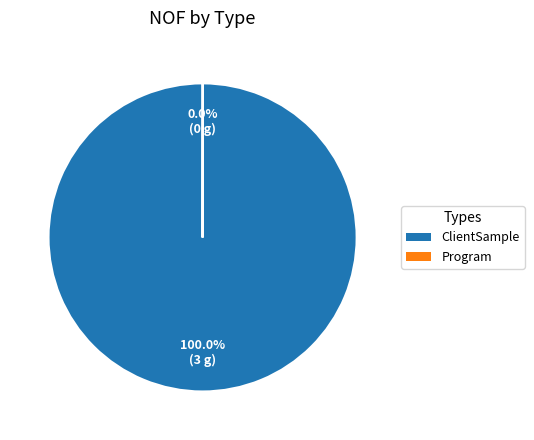

Which category has the biggest portion of the pie?

ClientSample